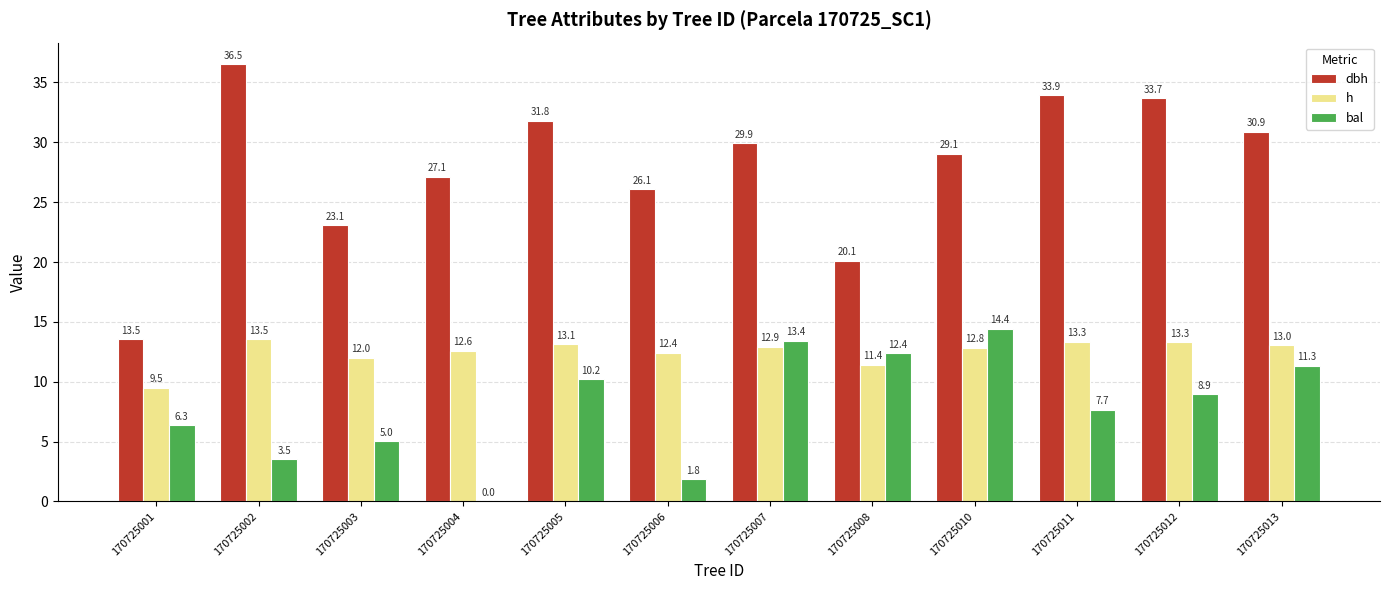

Where is h nearest to the value 11?

170725008